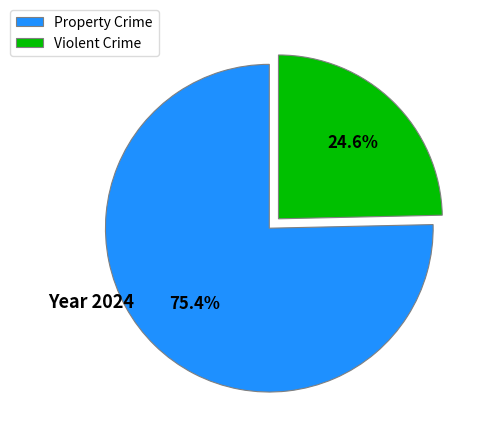

Rank the categories by value from highest to lowest.

Property Crime, Violent Crime